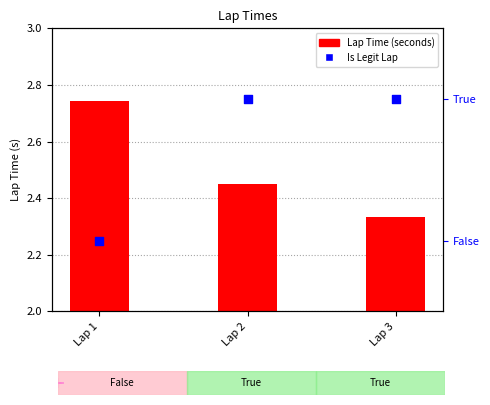

Approximately how many times larger is the value at Lap 3 compared to Lap 2?

1.0